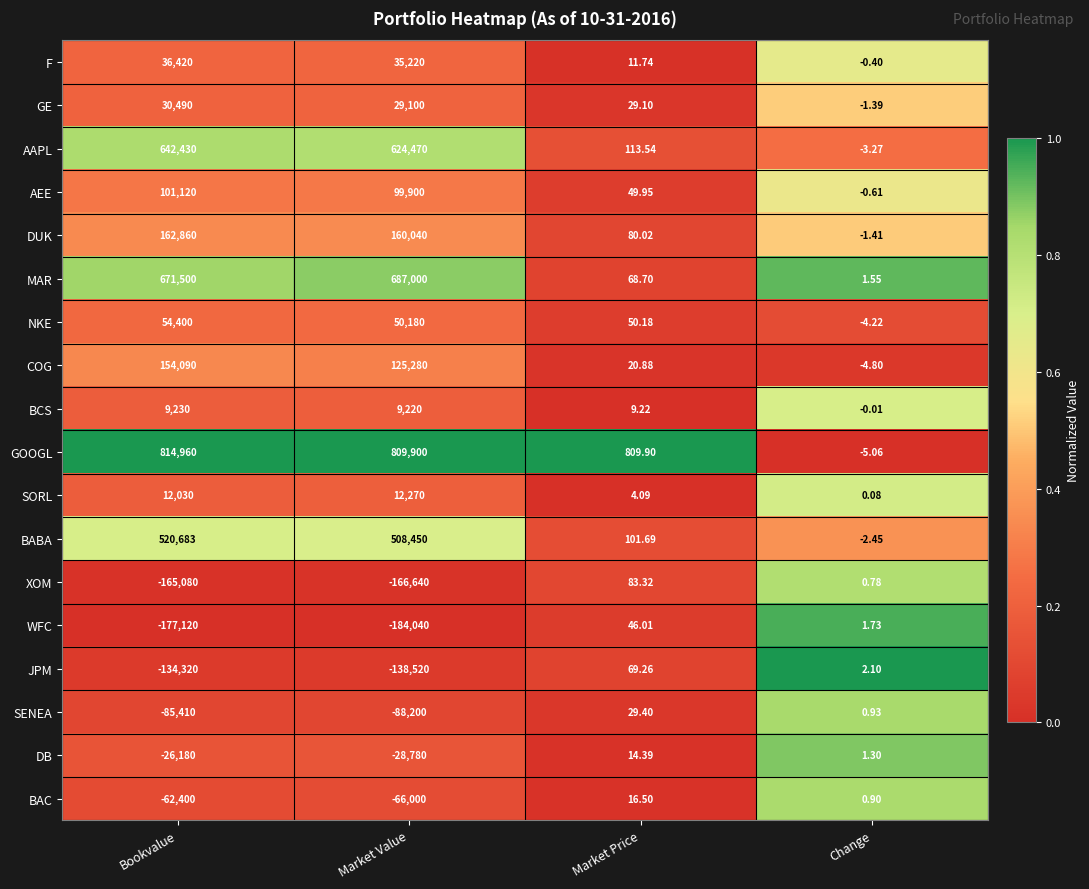

Rank the series at Market Price from lowest to highest value.

SORL, BCS, F, DB, BAC, COG, GE, SENEA, WFC, AEE, NKE, MAR, JPM, DUK, XOM, BABA, AAPL, GOOGL